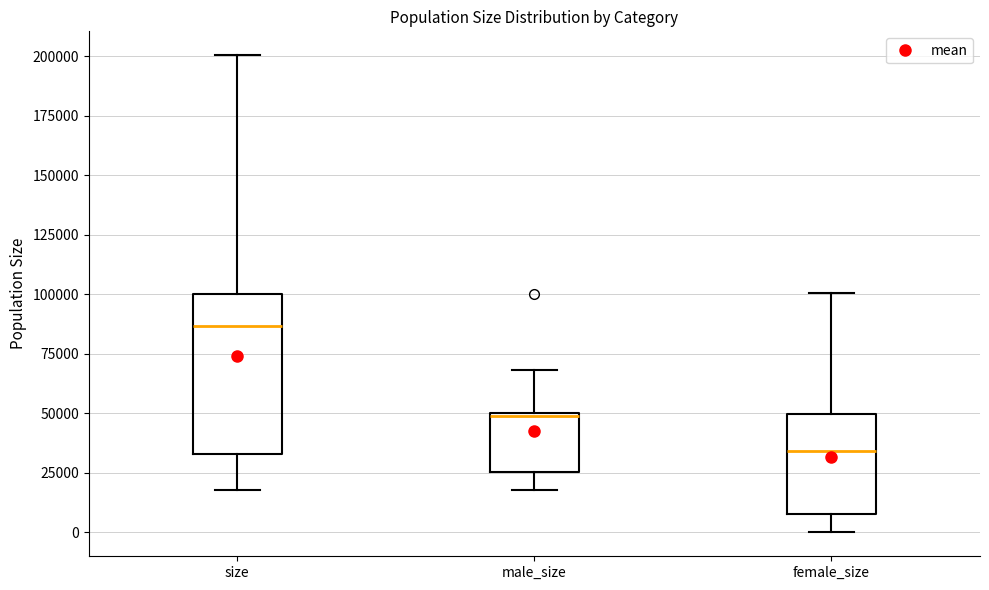

Reading left to right, read every box against the y-axis: the position of its median line, the range the box covers, and the ends of its whiskers. The values are not printed on the chart, so give them approximately, as read against the axis.

size: median 85000, box 35000 to 100000, whiskers 20000 to 200000
male_size: median 50000, box 25000 to 50000, whiskers 20000 to 70000
female_size: median 35000, box 10000 to 50000, whiskers 0 to 100000